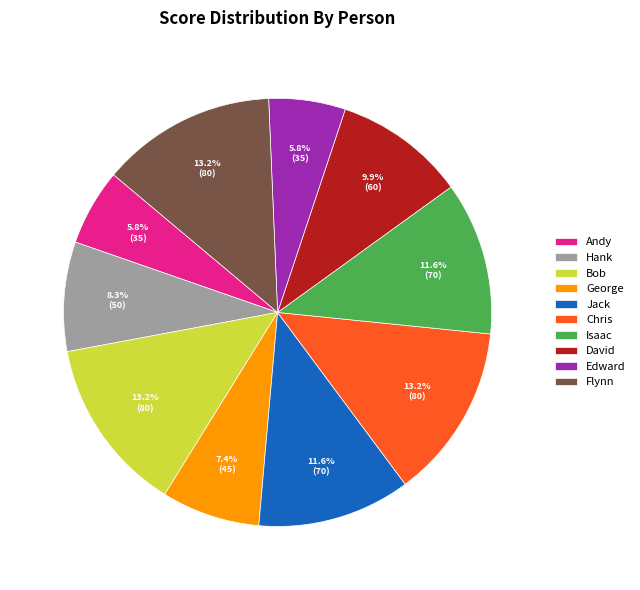

Between Chris and Edward, which is larger?

Chris